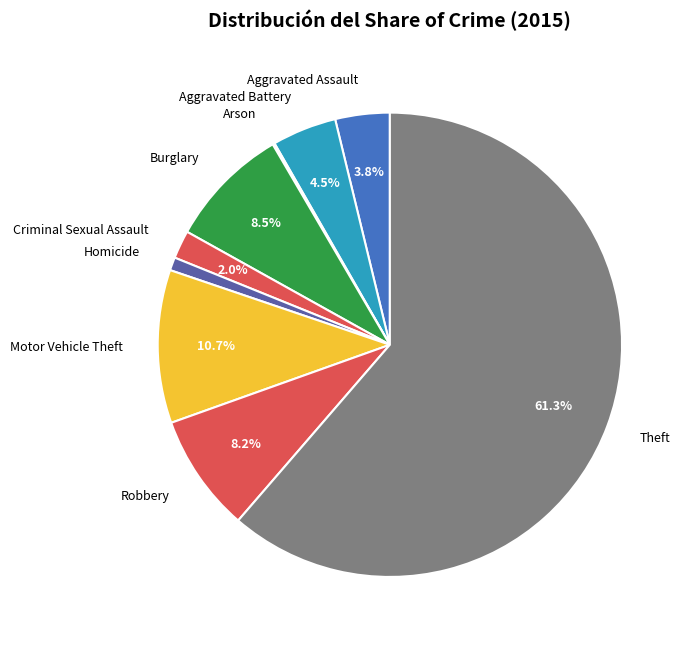

What percentage is the Robbery slice, to the nearest percent?

8%